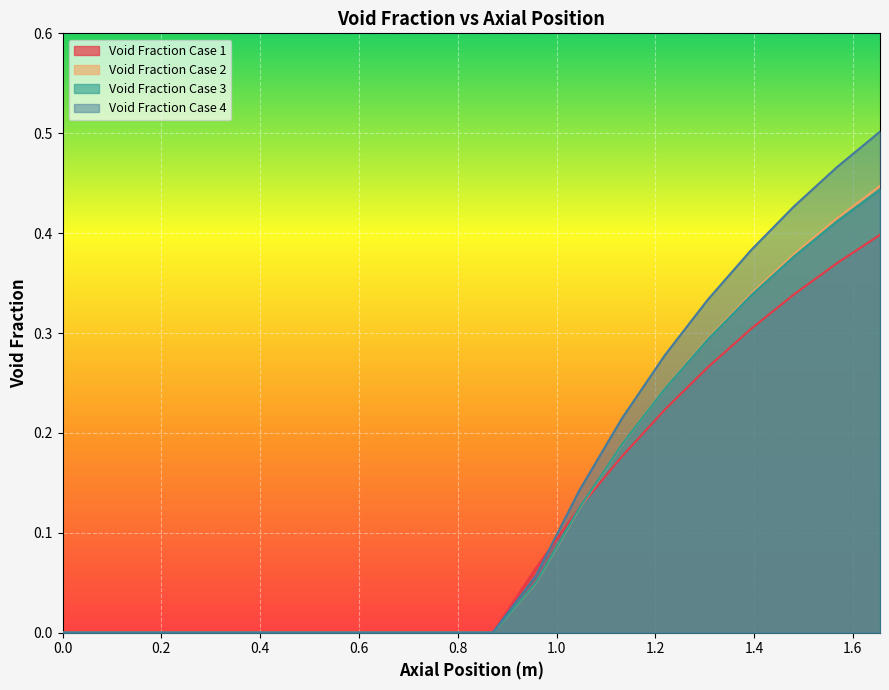

Which has a higher value, 1.306578947368421 or 1.132368421052632?

1.306578947368421